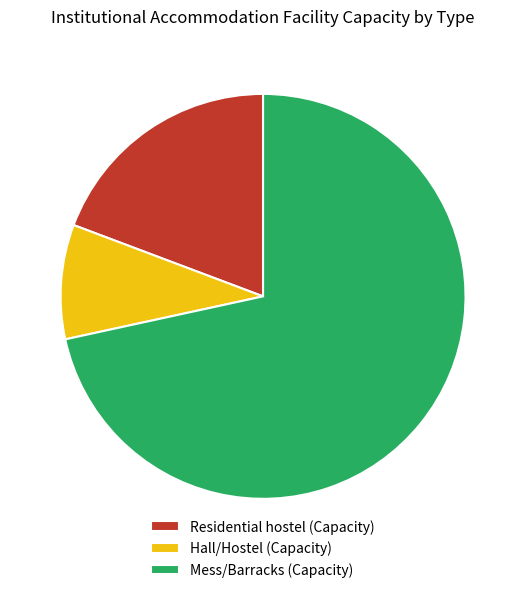

Is there a majority slice in this chart?

Yes